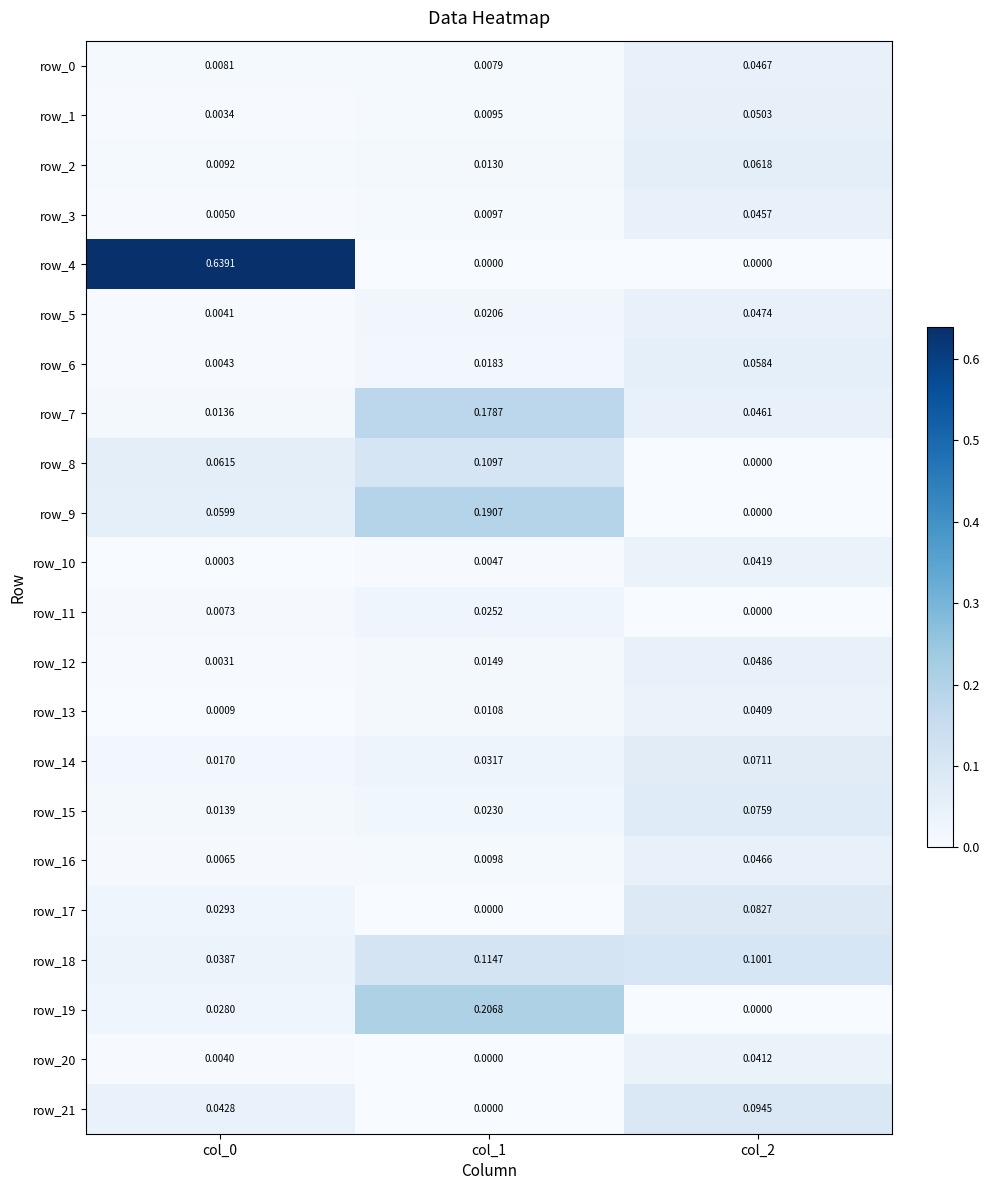

Reading left to right, what are all the values shown in this chart?

row_0: col_0=0.0	col_1=0.0	col_2=0.0
row_1: col_0=0.0	col_1=0.0	col_2=0.1
row_2: col_0=0.0	col_1=0.0	col_2=0.1
row_3: col_0=0.0	col_1=0.0	col_2=0.0
row_4: col_0=0.6	col_1=0.0	col_2=0.0
row_5: col_0=0.0	col_1=0.0	col_2=0.0
row_6: col_0=0.0	col_1=0.0	col_2=0.1
row_7: col_0=0.0	col_1=0.2	col_2=0.0
row_8: col_0=0.1	col_1=0.1	col_2=0.0
row_9: col_0=0.1	col_1=0.2	col_2=0.0
row_10: col_0=0.0	col_1=0.0	col_2=0.0
row_11: col_0=0.0	col_1=0.0	col_2=0.0
row_12: col_0=0.0	col_1=0.0	col_2=0.0
row_13: col_0=0.0	col_1=0.0	col_2=0.0
row_14: col_0=0.0	col_1=0.0	col_2=0.1
row_15: col_0=0.0	col_1=0.0	col_2=0.1
row_16: col_0=0.0	col_1=0.0	col_2=0.0
row_17: col_0=0.0	col_1=0.0	col_2=0.1
row_18: col_0=0.0	col_1=0.1	col_2=0.1
row_19: col_0=0.0	col_1=0.2	col_2=0.0
row_20: col_0=0.0	col_1=0.0	col_2=0.0
row_21: col_0=0.0	col_1=0.0	col_2=0.1